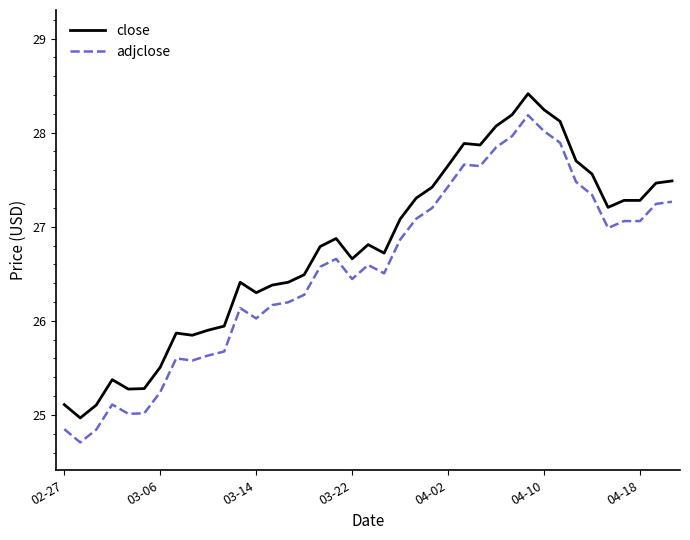

List the series in order of their peak value, lowest first.

adjclose, close